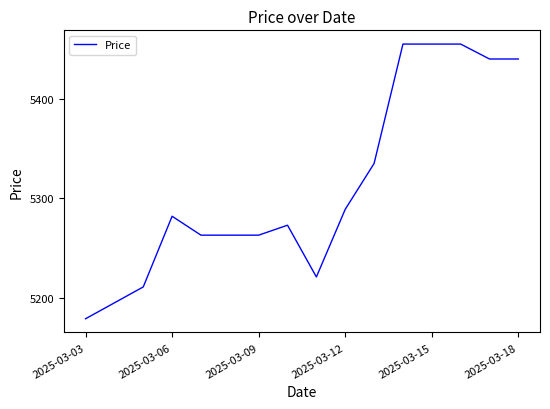

What is the difference between the maximum and minimum values?

276